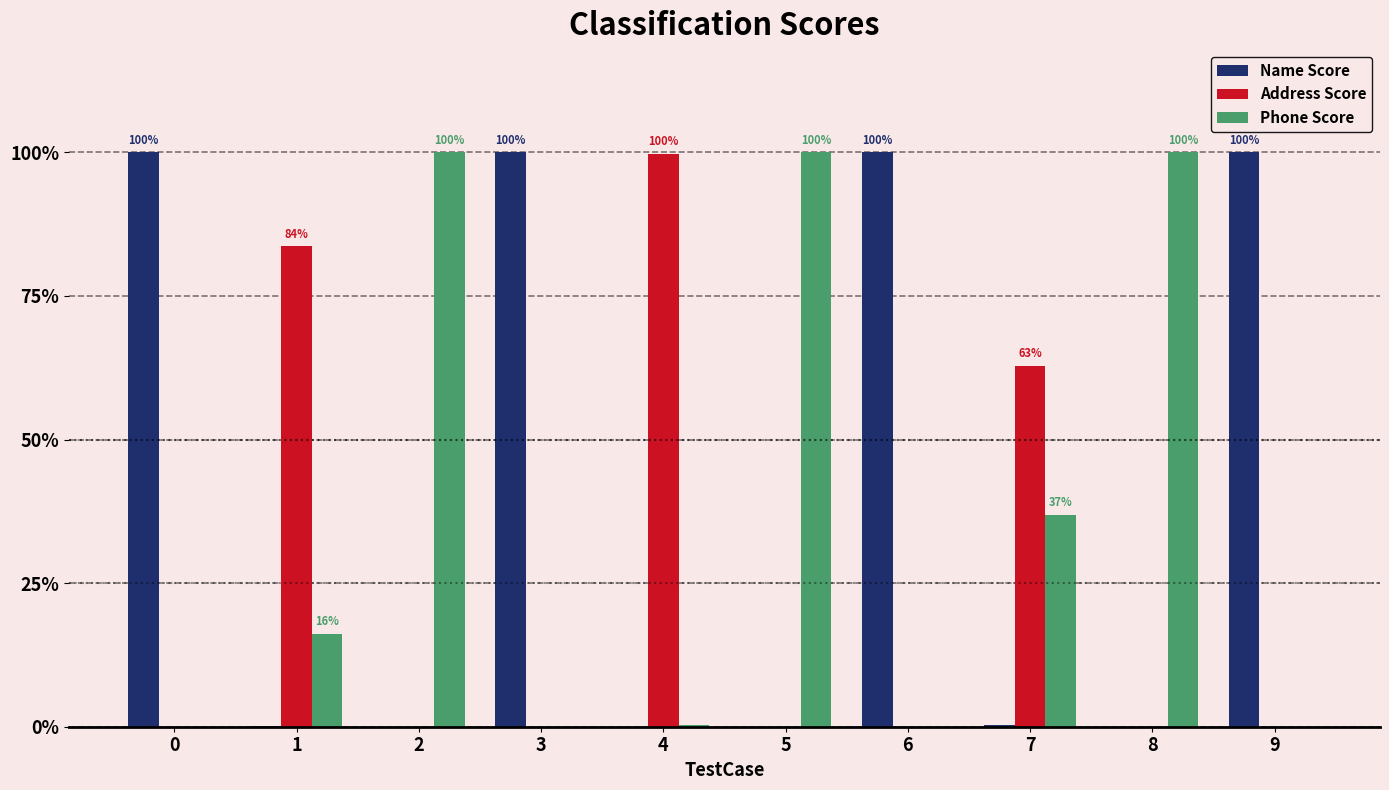

True or false: Phone Score has a value of 1.4 at 2.

False